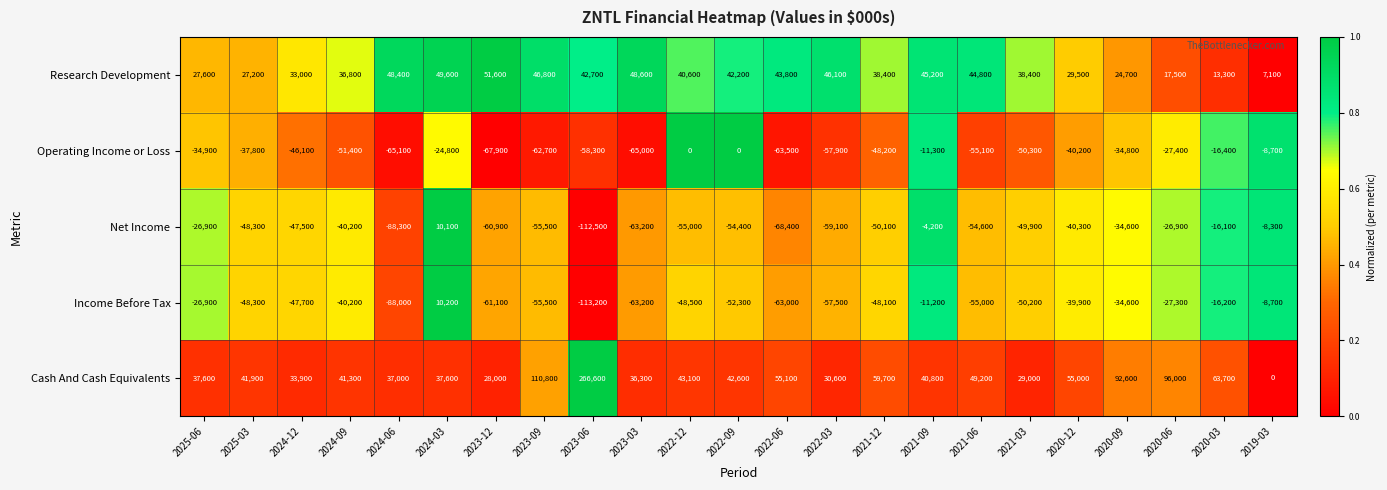

Is the value of Cash And Cash Equivalents at 2025-03 greater than the value of Research Development at 2025-03?

Yes